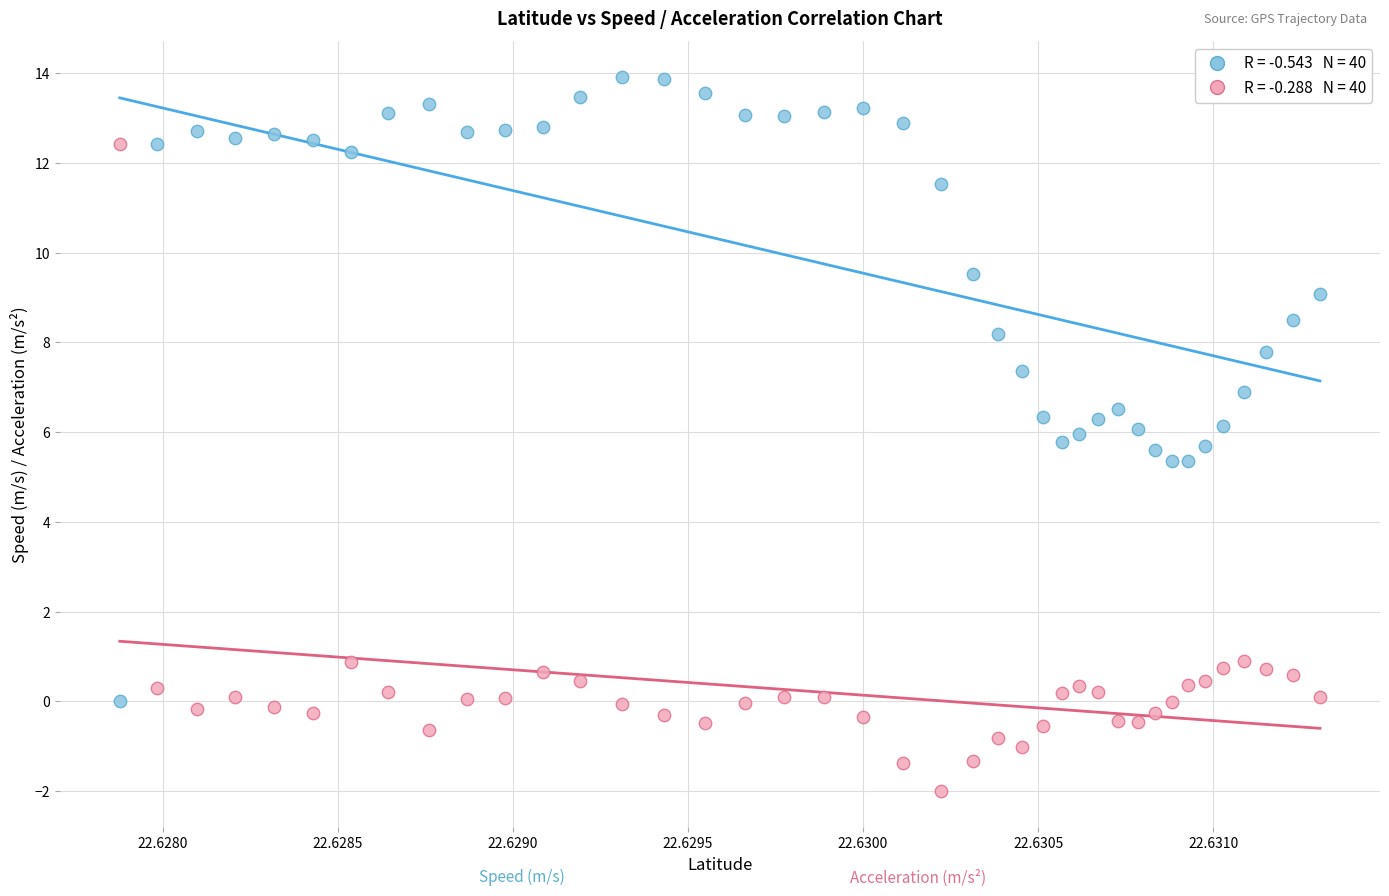

Across all data points, what is the range of Y values (max minus min)?

15.9